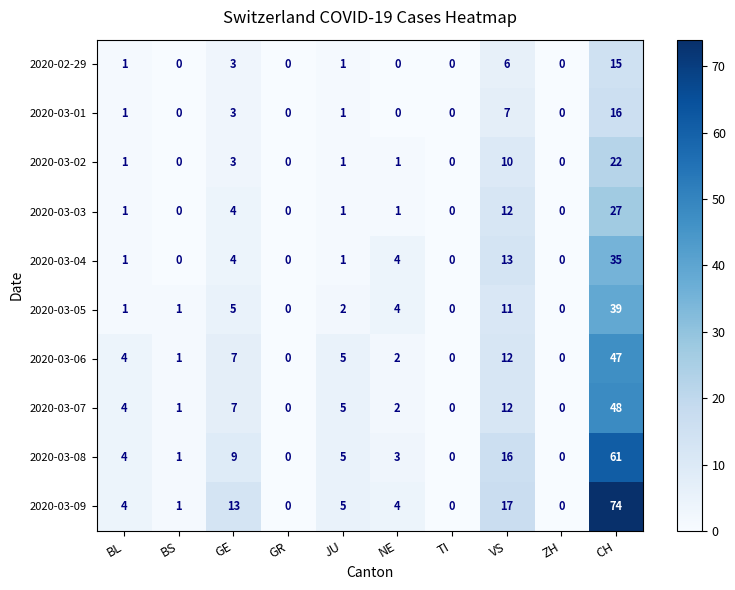

Count the number of categories in the chart.

10